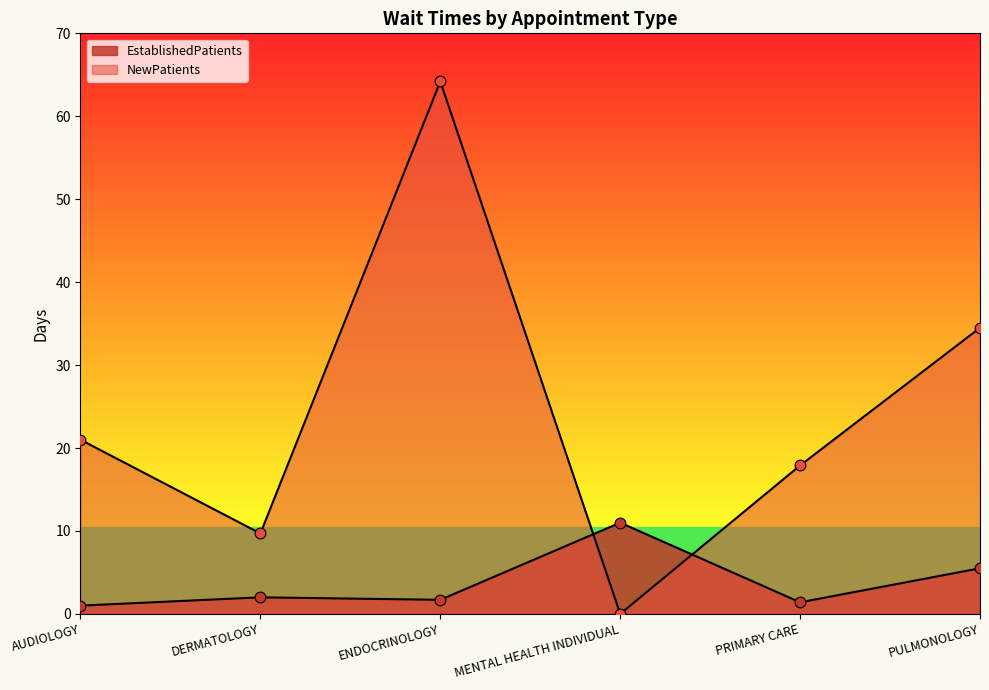

At which category is the sum across all series the highest?

ENDOCRINOLOGY